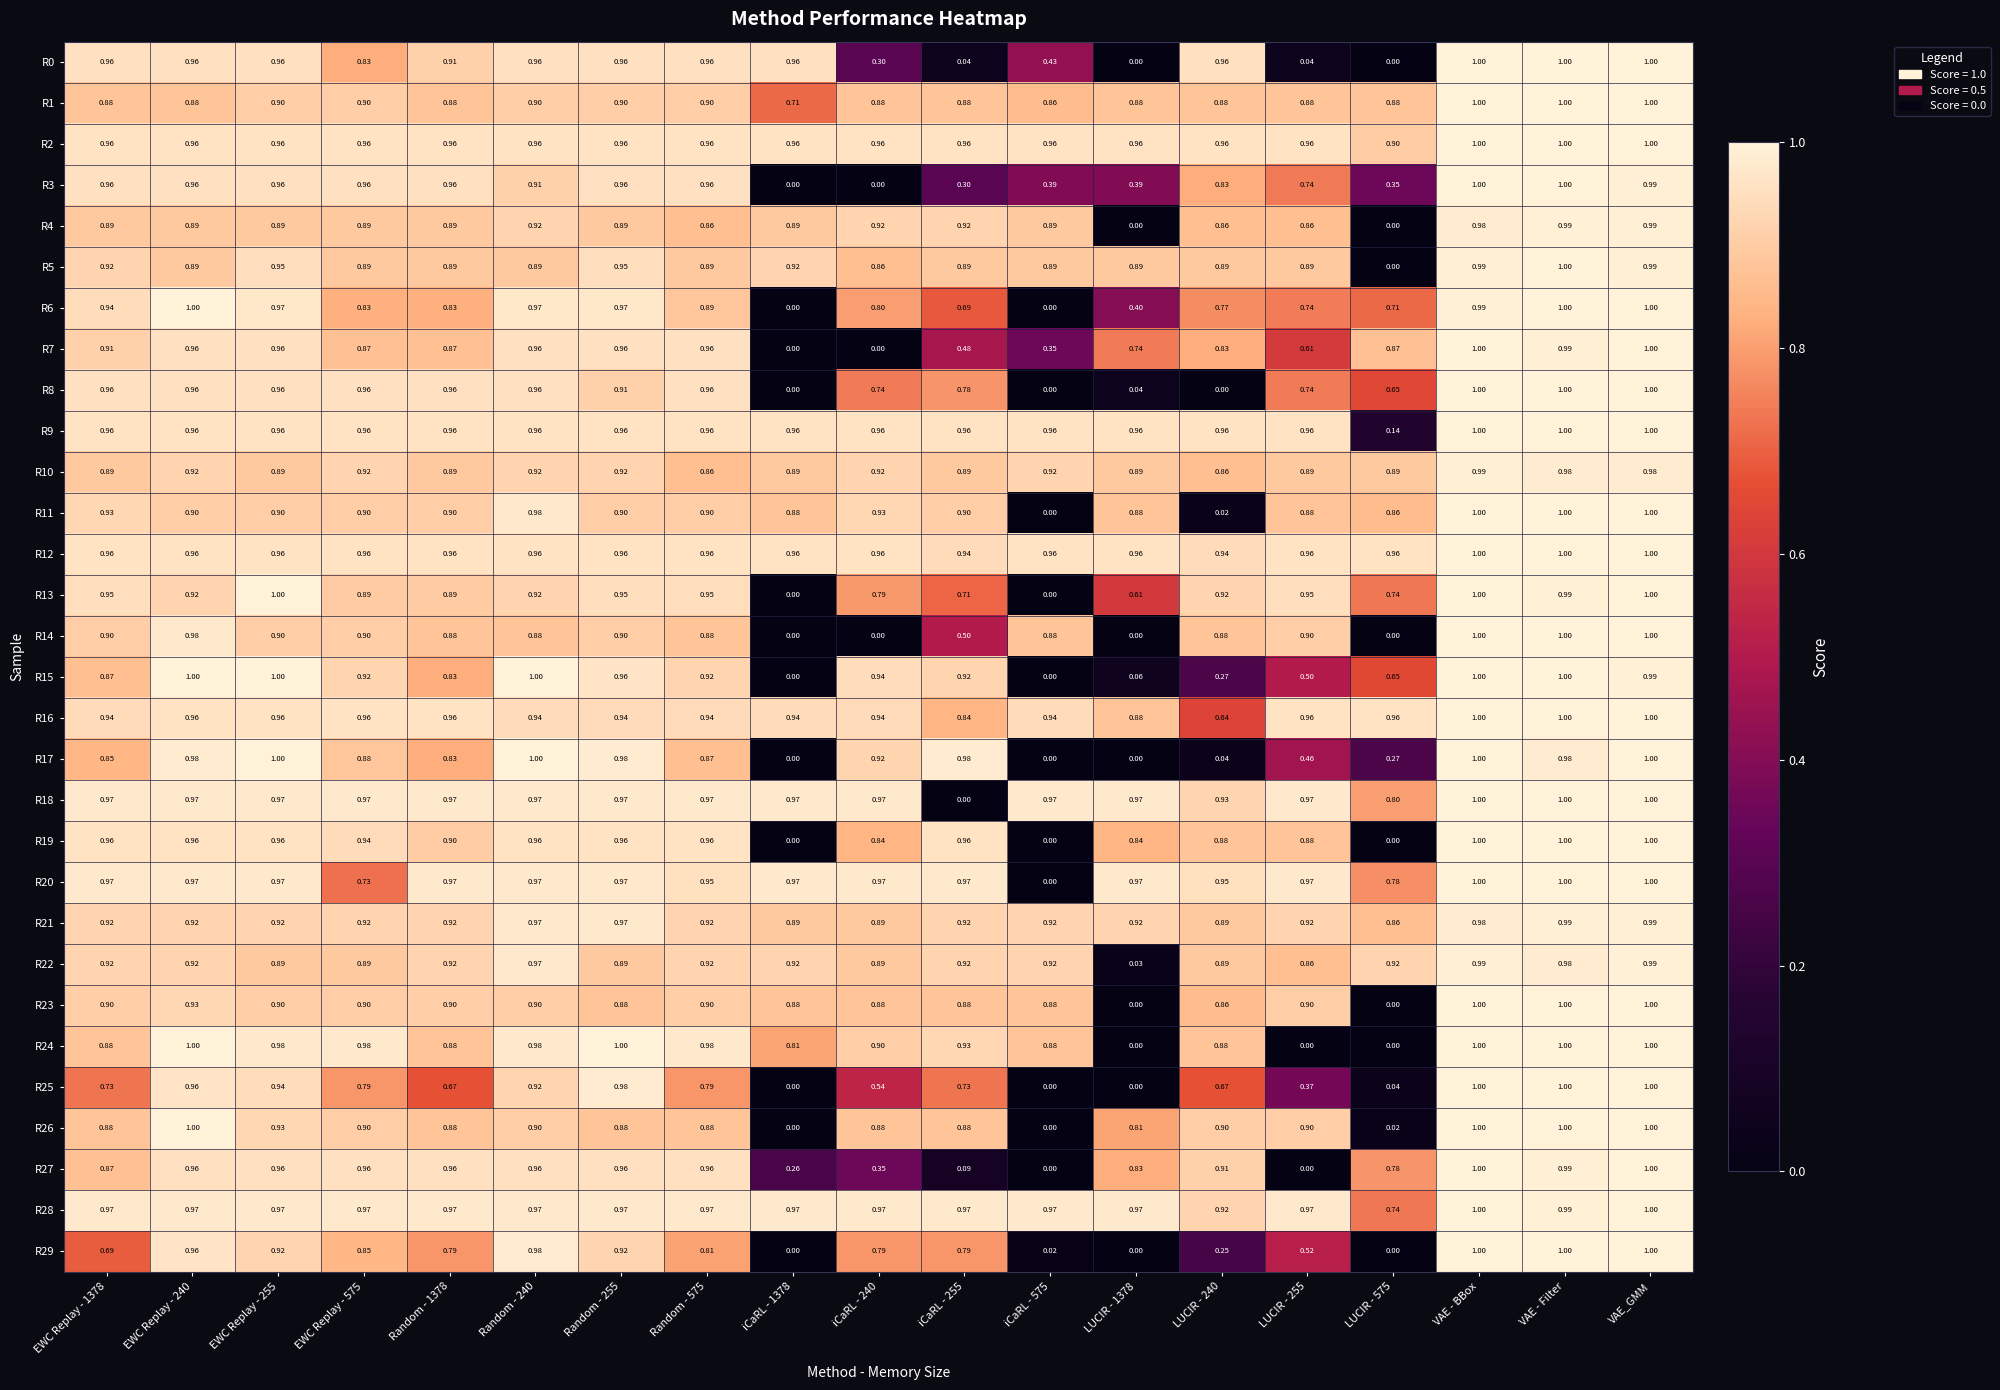

Is the value of R3 at VAE - BBox greater than the value of R18 at iCaRL - 1378?

Yes